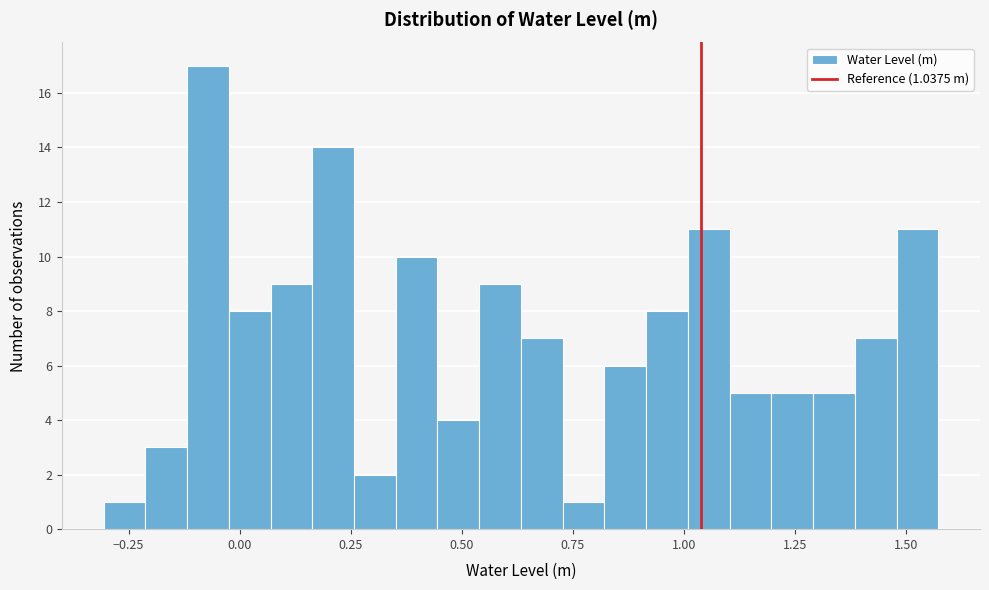

Around what value on the x-axis is the tallest bar? Give the approximate position of its centre, as read against the axis.

-0.05